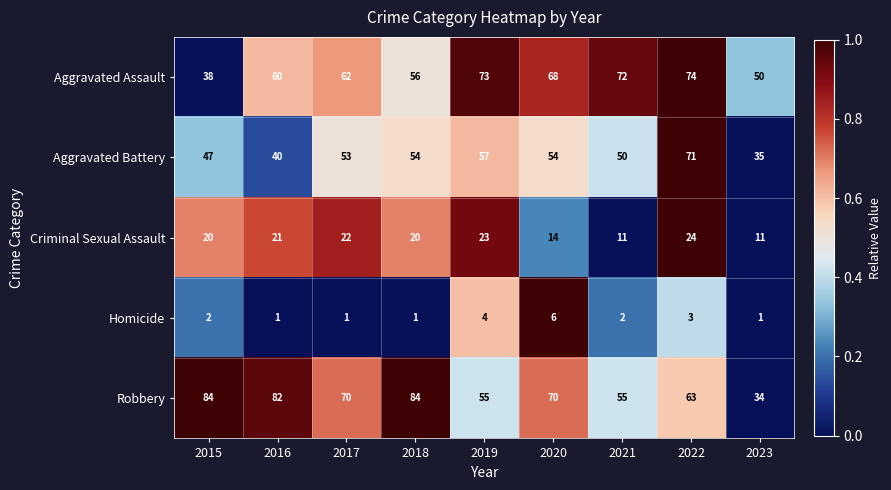

What is the difference between the highest and lowest values at 2015?

82